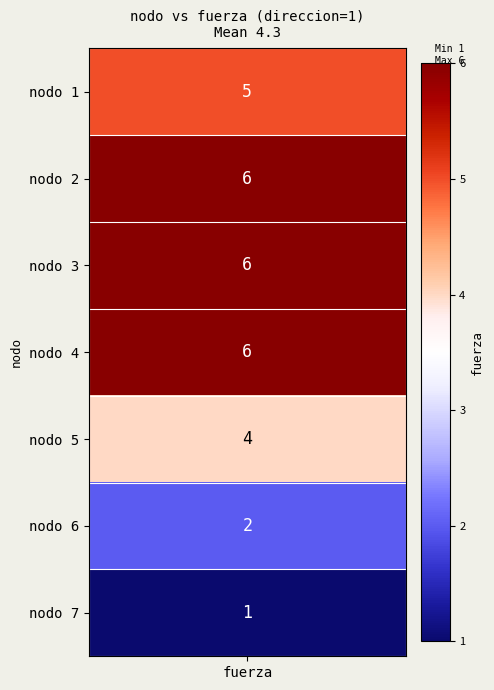

Which category has the lowest value across all series?

7